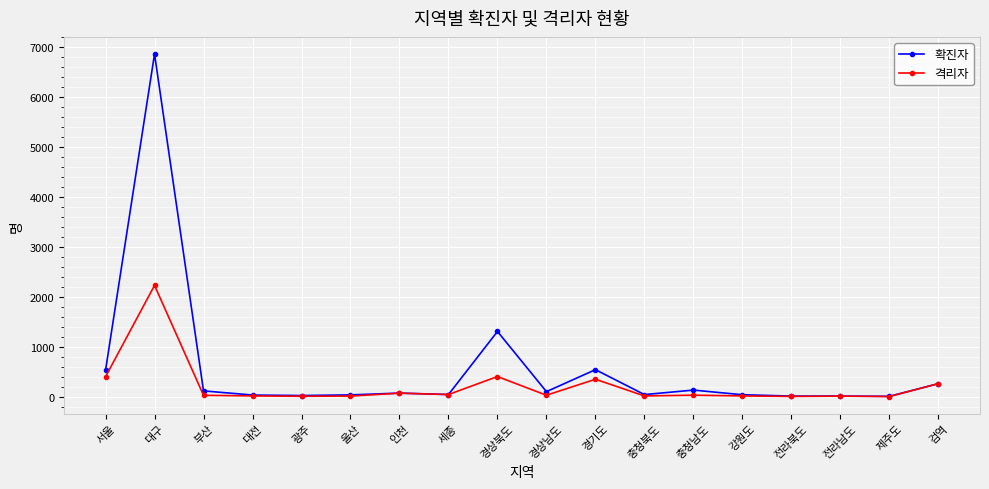

What position from the right is 경기도?

8